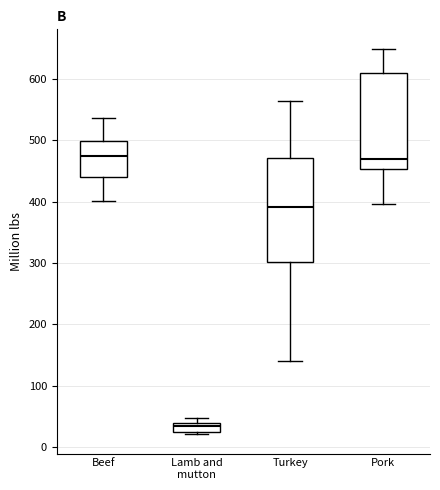

Which box is the tallest, from its lower edge to its upper edge?

Turkey